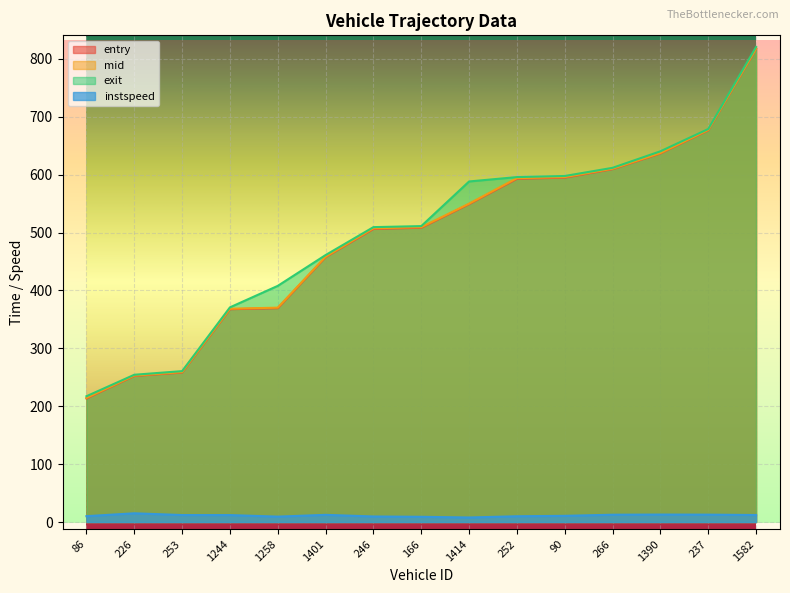

Which category has the lowest value in the mid series?

86